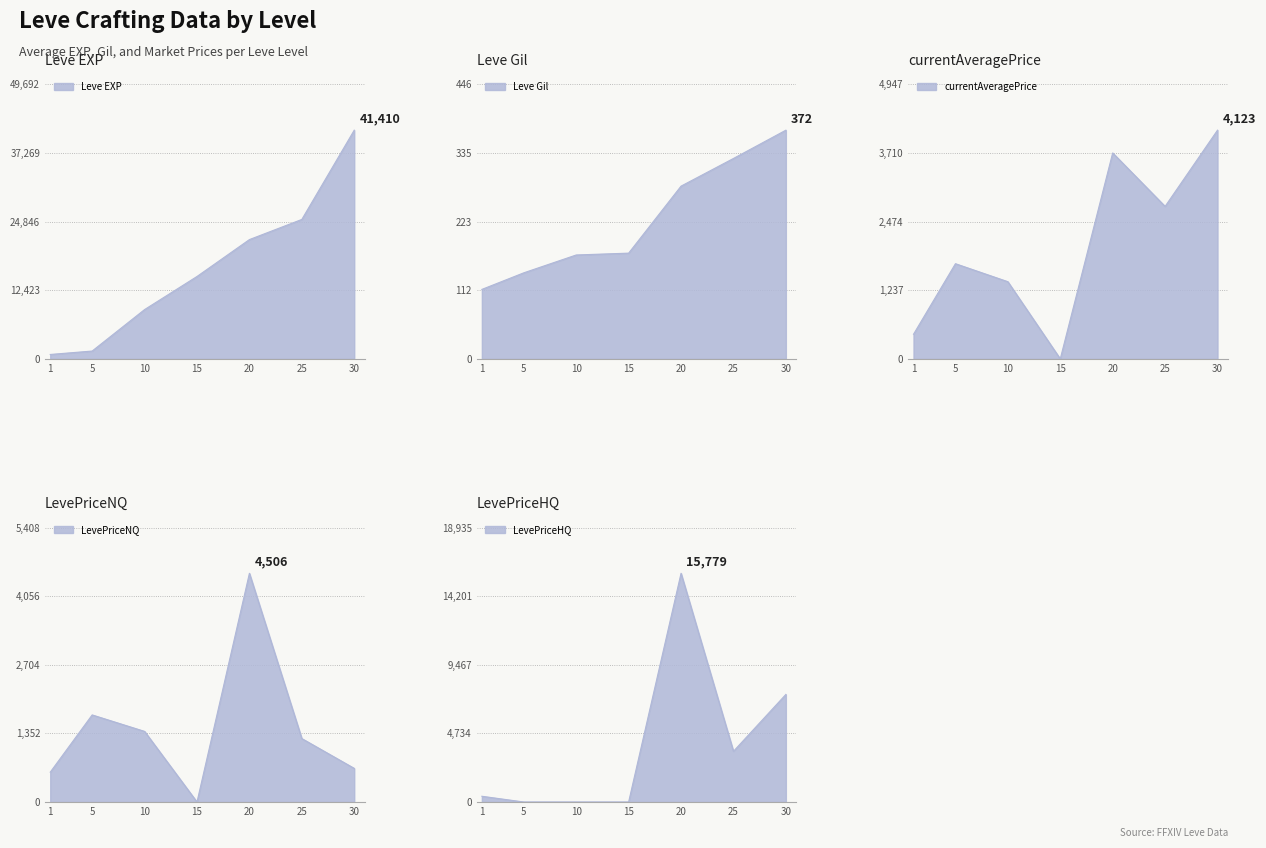

Reading left to right, extract all data points from this chart.

Leve EXP: 1=800.0	5=1420.0	10=8930.0	15=14920.0	20=21600.0	25=25250.0	30=41410.0
Leve Gil: 1=113.0	5=140.0	10=169.0	15=172.0	20=281.0	25=326.0	30=372.0
currentAveragePrice: 1=444.0	5=1715.8	10=1391.3	15=0.0	20=3712.5	25=2749.0	30=4122.7
LevePriceNQ: 1=587.5	5=1715.8	10=1391.3	15=0.0	20=4506.4	25=1250.0	30=662.6
LevePriceHQ: 1=396.2	5=0.0	10=0.0	15=0.0	20=15779.1	25=3498.5	30=7422.0